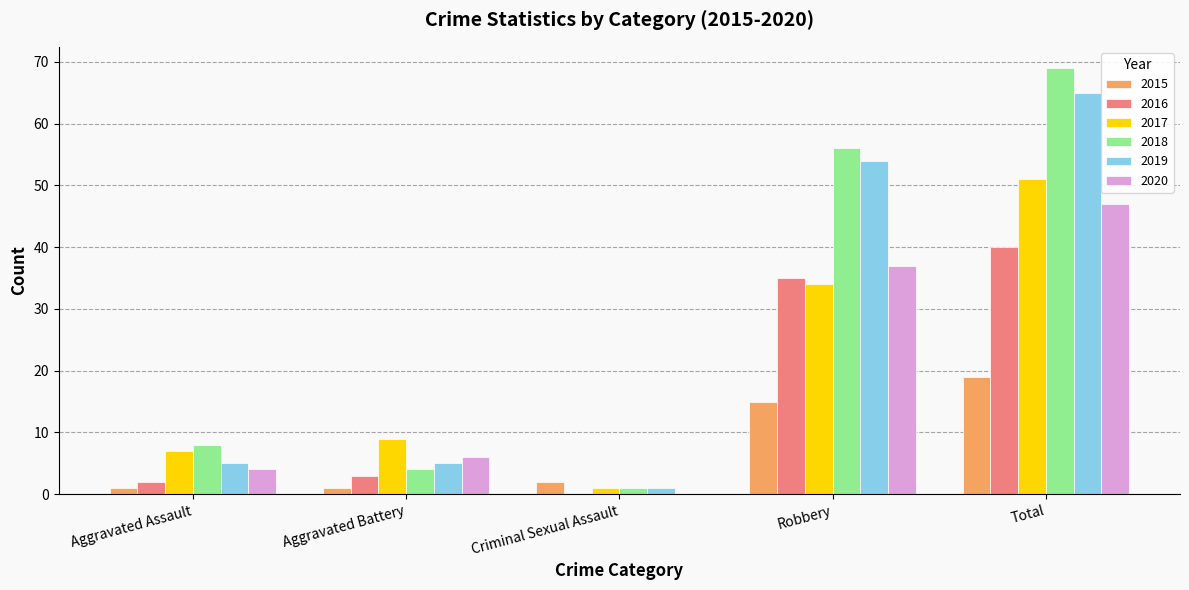

Which series changed the most between Robbery and Total?

2017